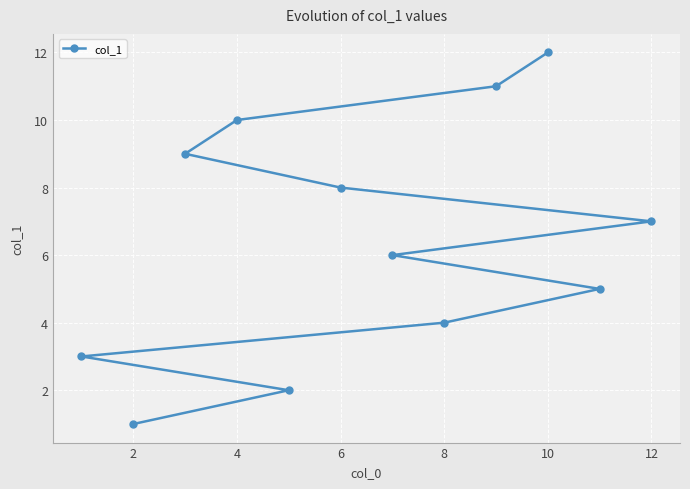

Which has a higher value, 2 or 8?

8